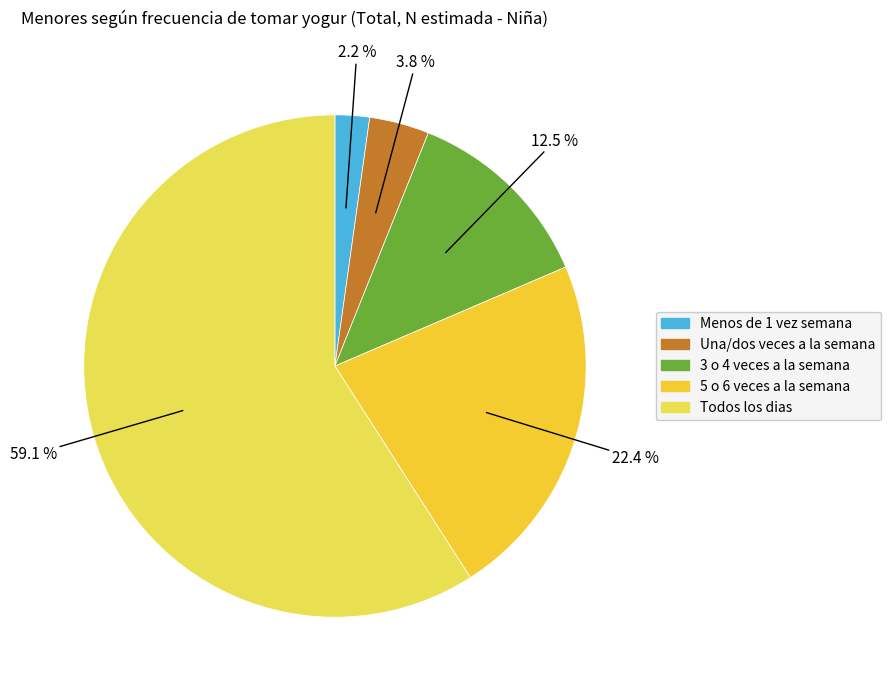

Between Todos los dias and Una/dos veces a la semana, which is larger?

Todos los dias